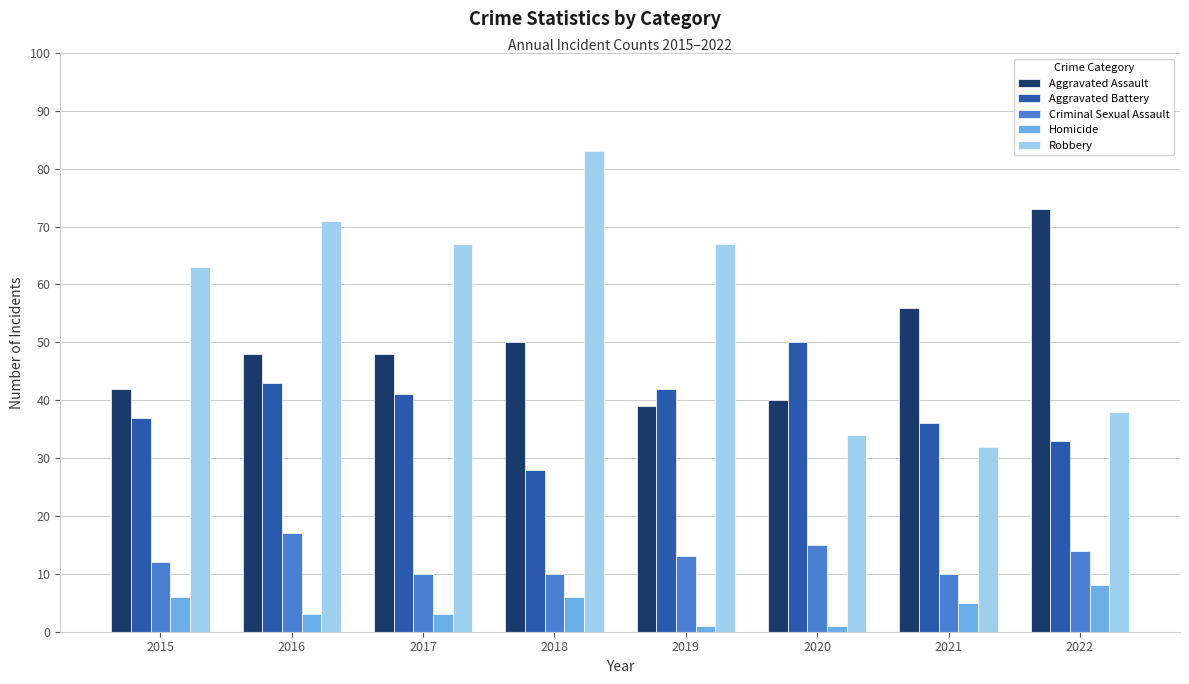

Rank the series by their maximum value, from highest to lowest.

Robbery, Aggravated Assault, Aggravated Battery, Criminal Sexual Assault, Homicide